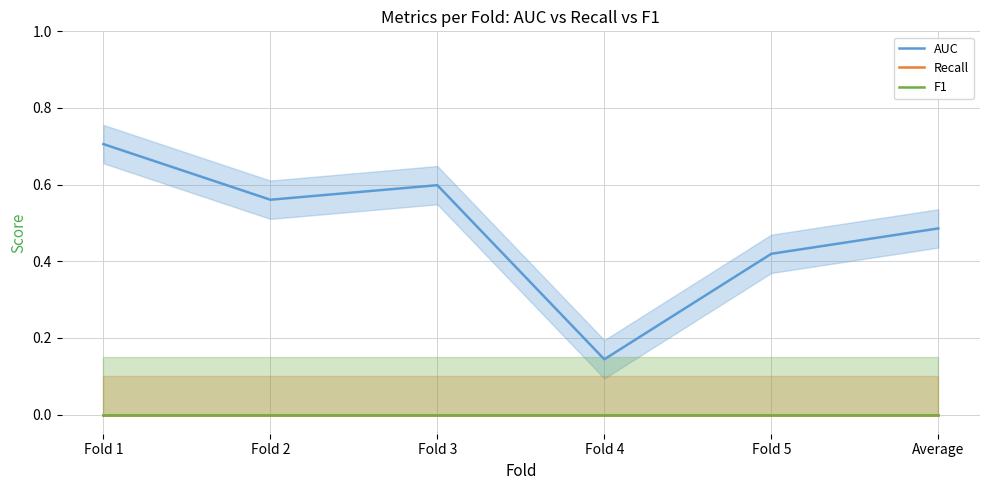

Which has a higher value, Fold 2 or Fold 4?

Fold 2